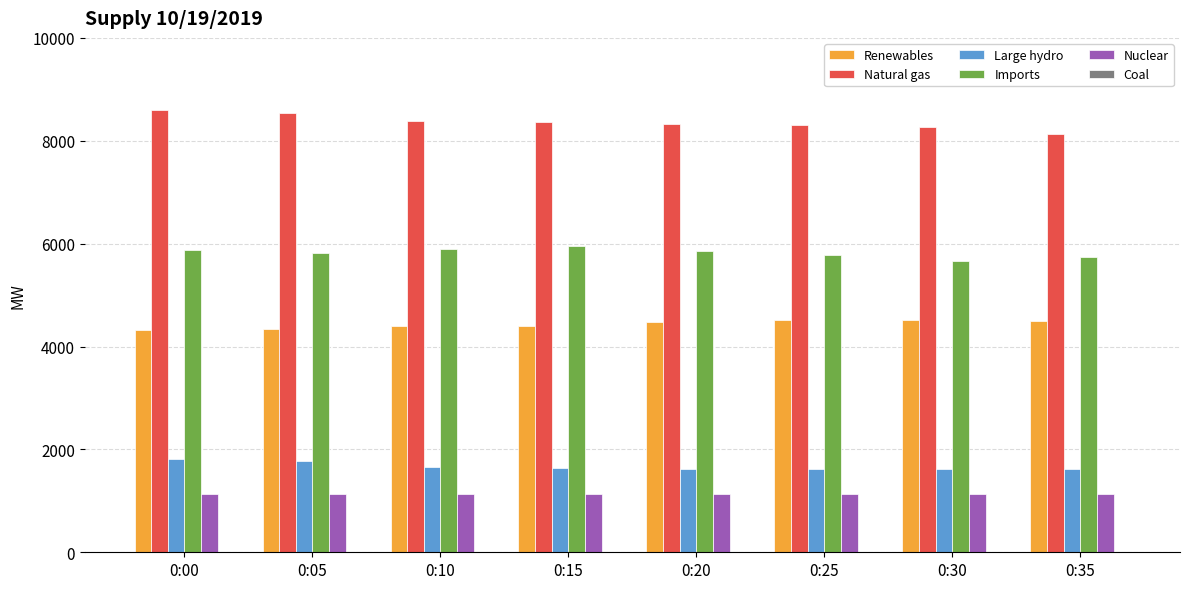

Read the Natural gas value at 0:00.

8601